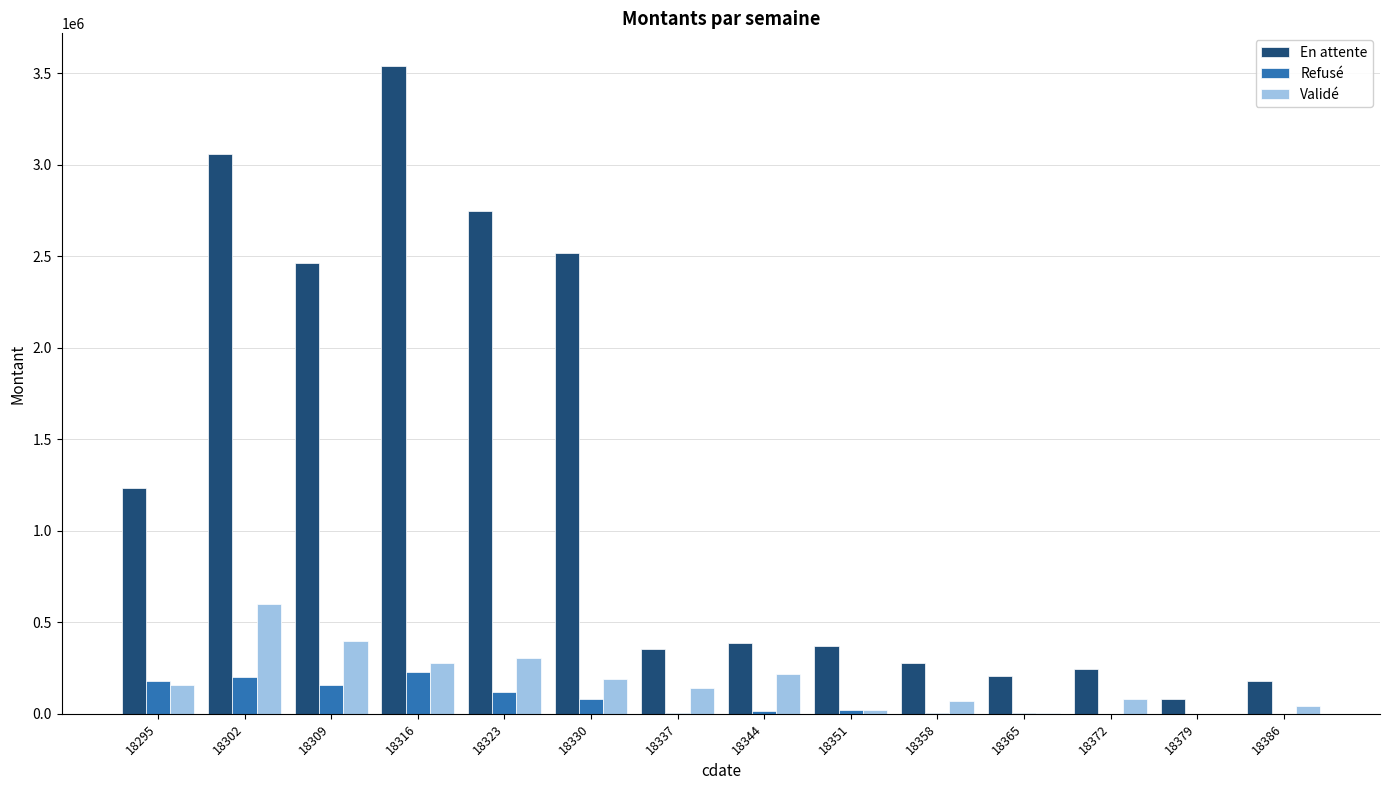

What is the spread (max minus min) of values at 18295?

1071950.7